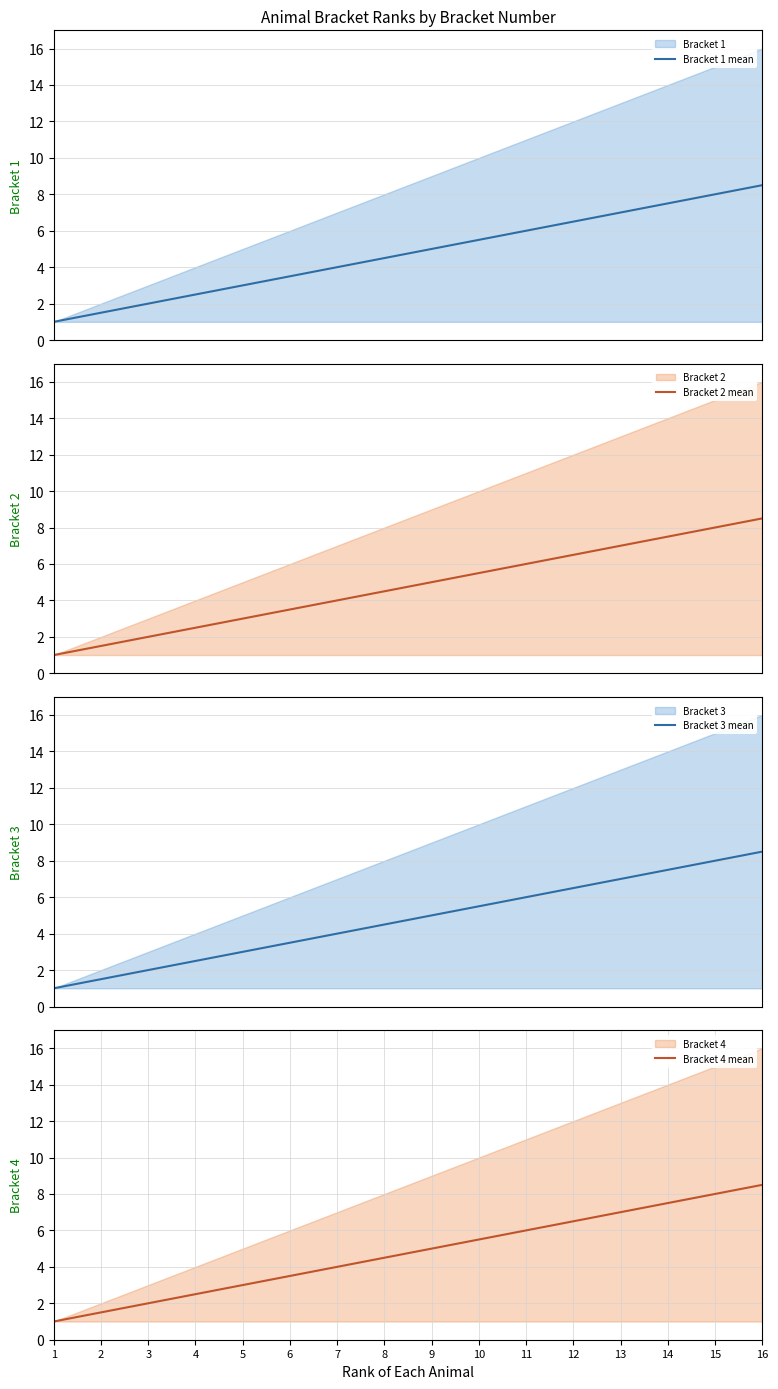

Does the chart display data point markers on the line(s)?

No